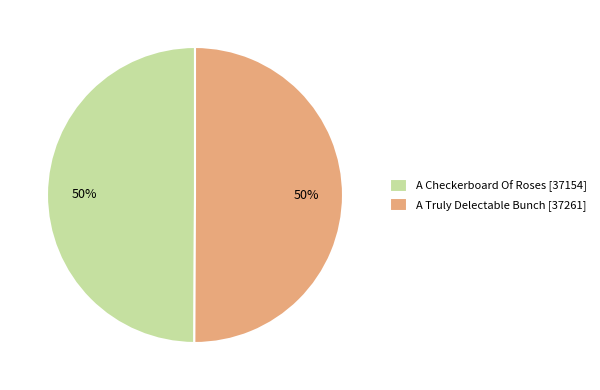

The A Checkerboard Of Roses slice represents 50% of the pie. True or false?

True